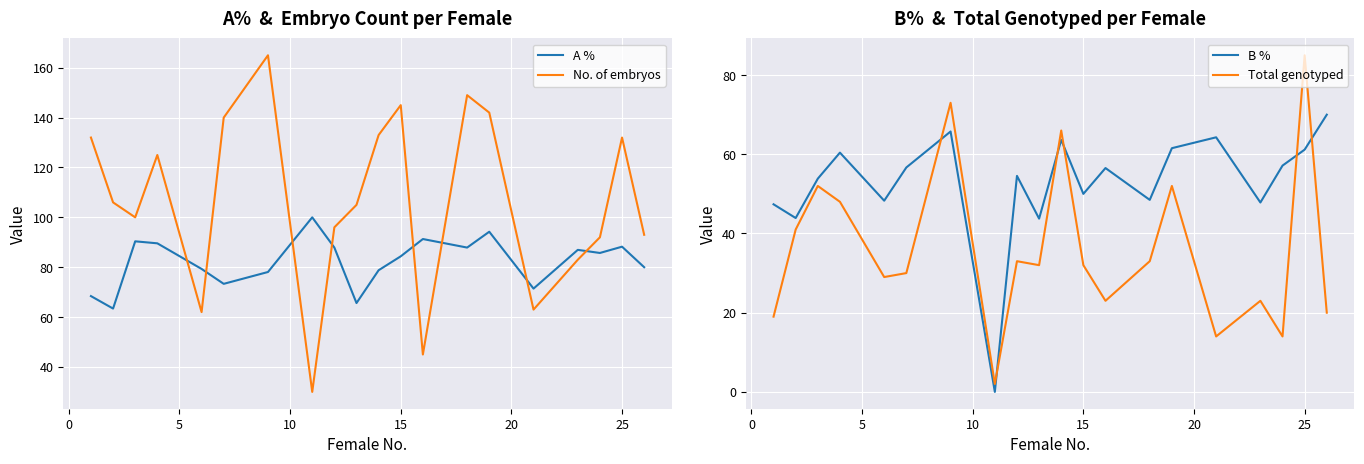

What is the approximate value of A % at 25?

88.2